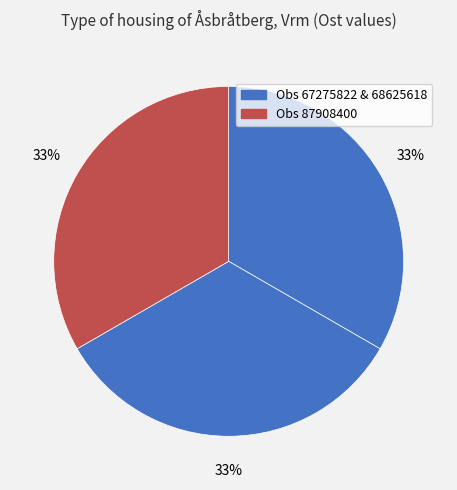

Rank the categories by value from lowest to highest.

87908400, 68625618, 67275822